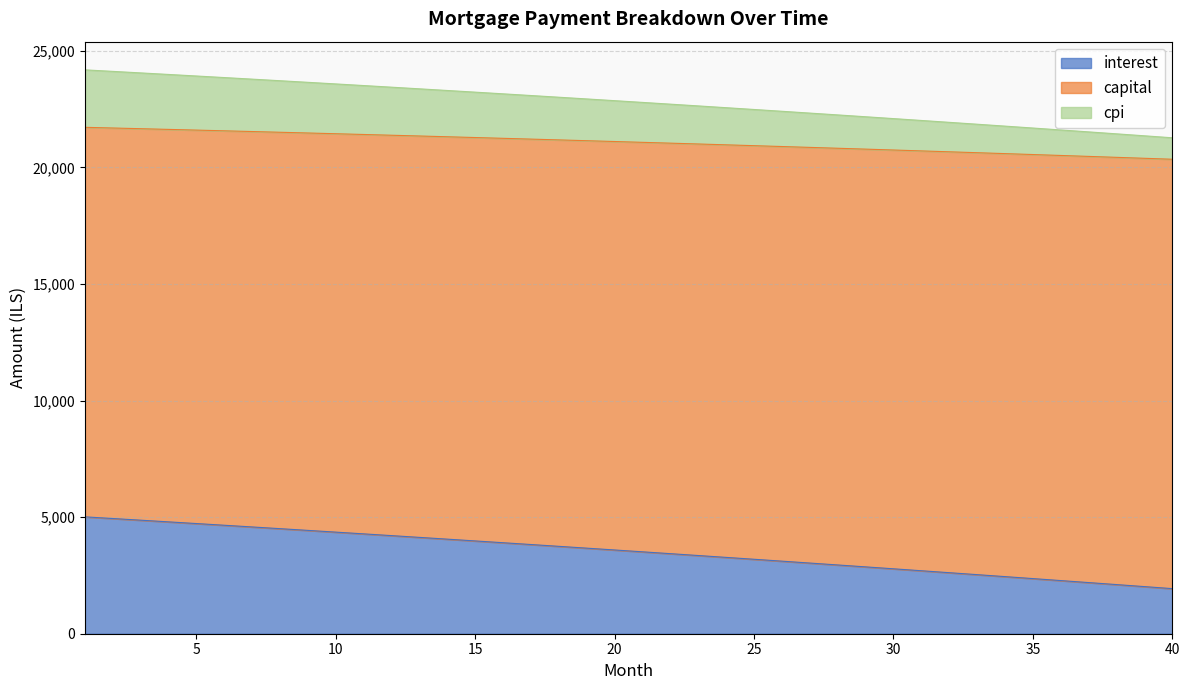

What is the difference between the maximum and minimum values in the interest series?

3078.7